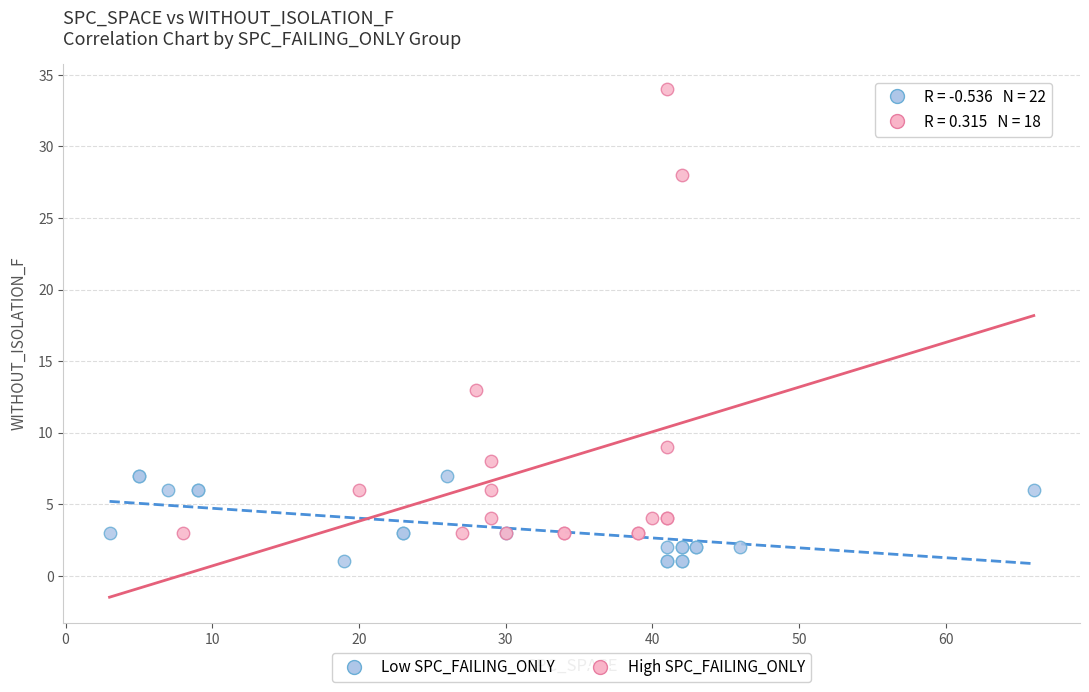

Which series reaches the minimum Y coordinate?

Low SPC_FAILING_ONLY